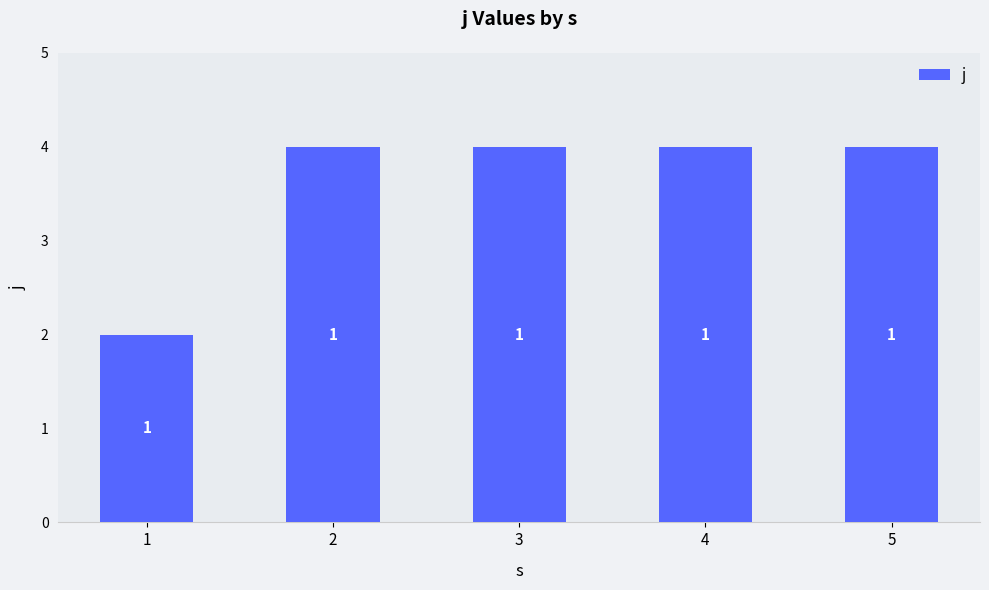

Rank the categories by value from lowest to highest.

1, 2, 3, 4, 5